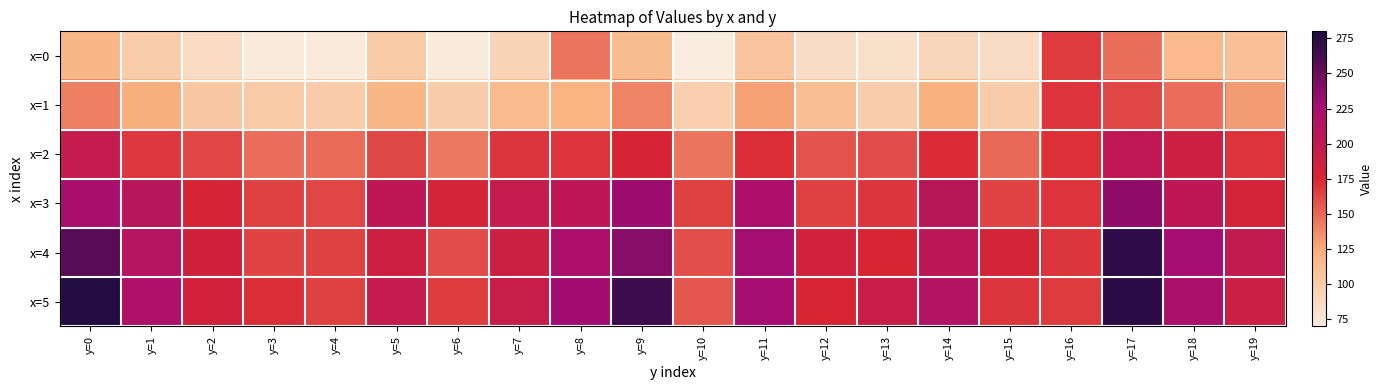

Reading right to left, extract all data points from this chart.

x=0: y=19=109.7	y=18=116.3	y=17=147.8	y=16=166.8	y=15=84.9	y=14=90.7	y=13=81.5	y=12=85.5	y=11=106.3	y=10=70.5	y=9=113.7	y=8=145.6	y=7=93.2	y=6=72.7	y=5=101.4	y=4=72.6	y=3=73.2	y=2=87.1	y=1=98.1	y=0=117.9
x=1: y=19=131.3	y=18=148.7	y=17=163.0	y=16=169.6	y=15=100.7	y=14=122.8	y=13=98.4	y=12=113.0	y=11=129.2	y=10=96.6	y=9=139.8	y=8=121.9	y=7=115.6	y=6=100.1	y=5=119.2	y=4=101.0	y=3=101.7	y=2=103.3	y=1=123.4	y=0=141.5
x=2: y=19=169.6	y=18=186.3	y=17=201.7	y=16=171.4	y=15=149.6	y=14=172.6	y=13=160.4	y=12=157.4	y=11=172.3	y=10=145.5	y=9=177.8	y=8=169.6	y=7=169.2	y=6=143.1	y=5=162.4	y=4=149.1	y=3=148.6	y=2=162.9	y=1=168.0	y=0=196.2
x=3: y=19=180.6	y=18=202.8	y=17=235.4	y=16=169.8	y=15=164.3	y=14=207.7	y=13=169.2	y=12=164.9	y=11=220.2	y=10=164.4	y=9=230.3	y=8=203.3	y=7=195.7	y=6=179.3	y=5=202.5	y=4=162.9	y=3=164.5	y=2=177.5	y=1=208.2	y=0=222.7
x=4: y=19=198.7	y=18=225.3	y=17=271.6	y=16=168.5	y=15=179.3	y=14=204.1	y=13=176.6	y=12=183.6	y=11=226.8	y=10=159.5	y=9=238.3	y=8=221.6	y=7=187.6	y=6=160.3	y=5=186.8	y=4=165.2	y=3=164.0	y=2=184.6	y=1=212.7	y=0=256.0
x=5: y=19=188.3	y=18=222.4	y=17=273.1	y=16=167.5	y=15=168.8	y=14=213.7	y=13=193.0	y=12=175.9	y=11=225.6	y=10=156.1	y=9=266.1	y=8=228.9	y=7=193.7	y=6=166.4	y=5=195.7	y=4=165.0	y=3=171.9	y=2=183.1	y=1=217.8	y=0=276.4